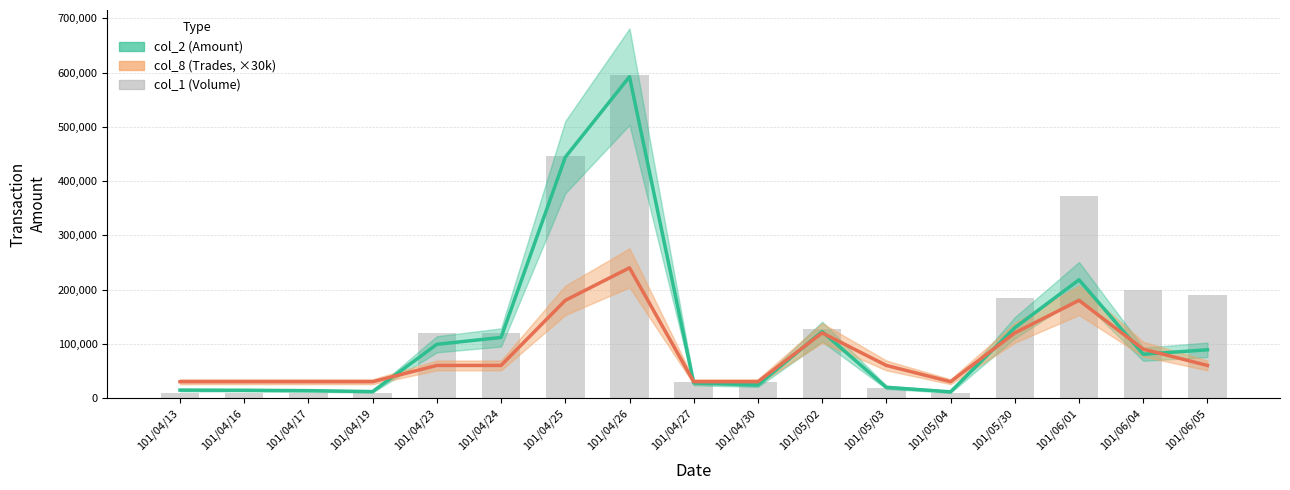

Is the value of col_8 at 101/04/24 greater than the value of col_2 at 101/04/25?

No